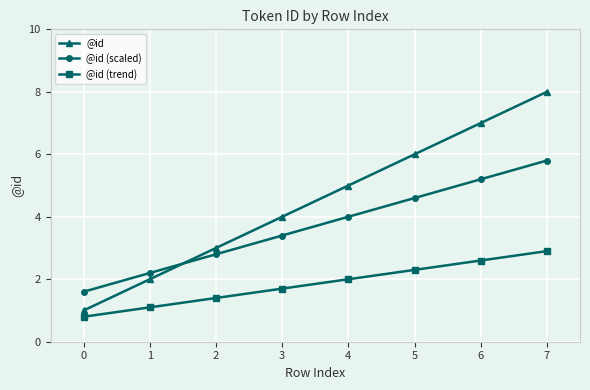

True or false: @id has more than 2 interior local peaks.

False